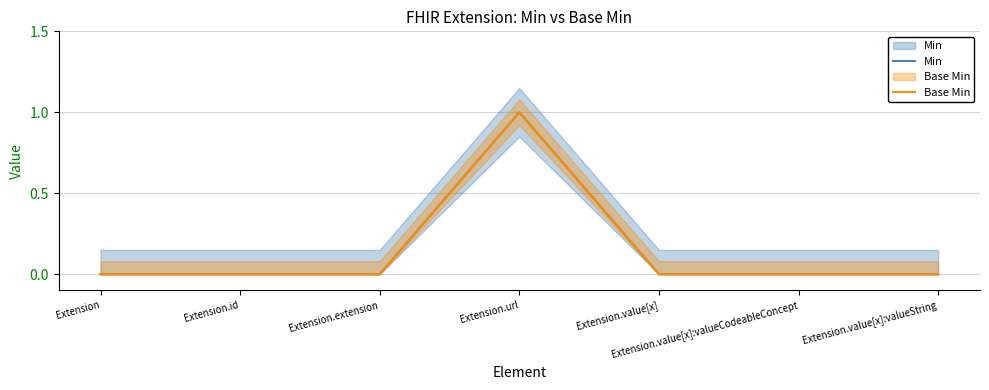

Is the value of Base Min at Extension greater than the value of Min at Extension.url?

No